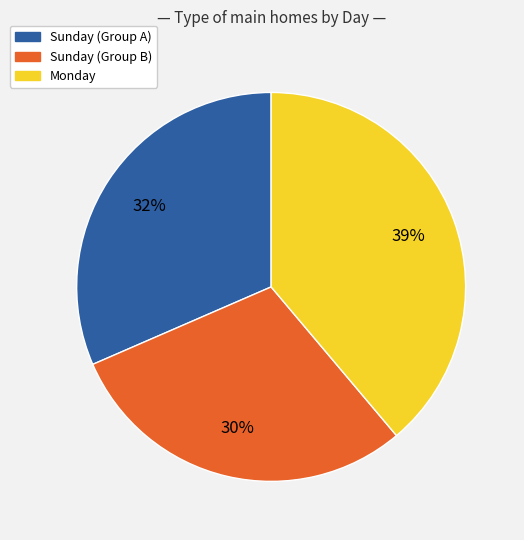

To the nearest percent, what percentage of the pie is Sunday (Group A)?

32%